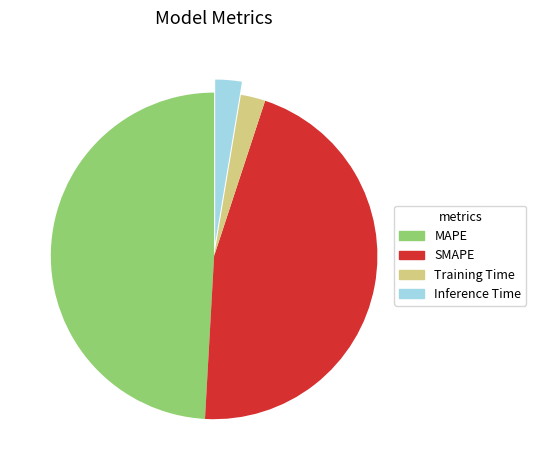

Count the number of slices in the pie.

4